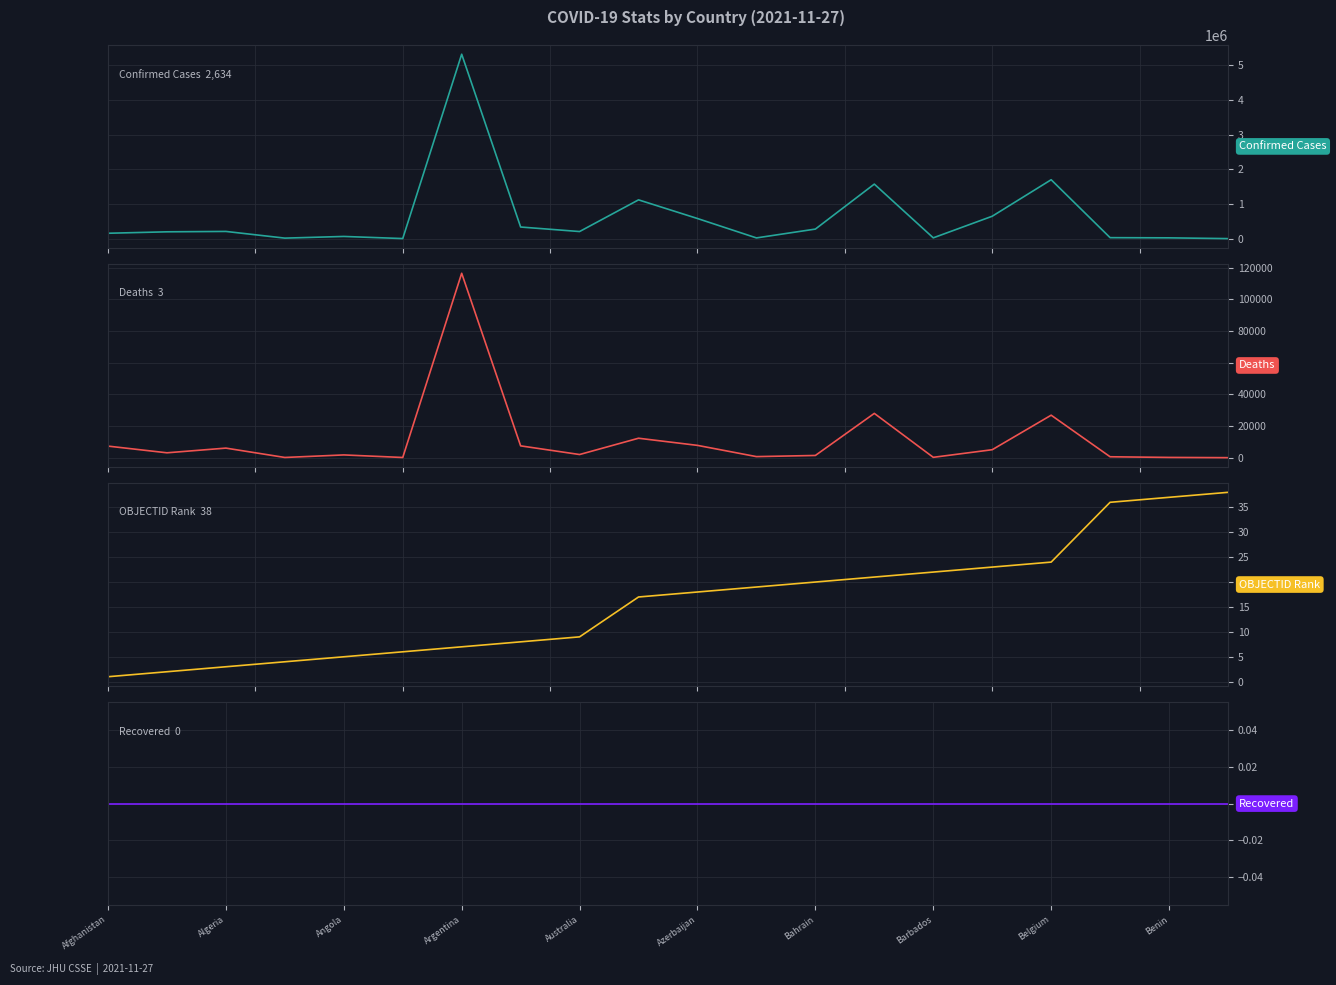

True or false: OBJECTID Rank and Recovered cross at least once.

False